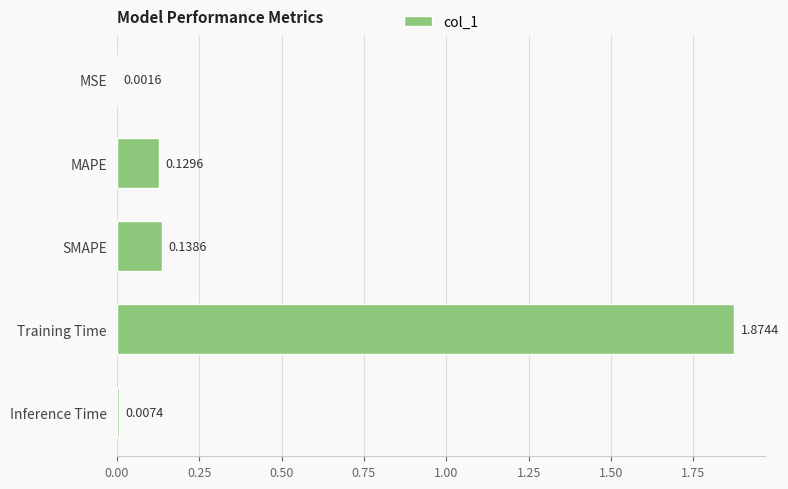

What is the average value?

0.4